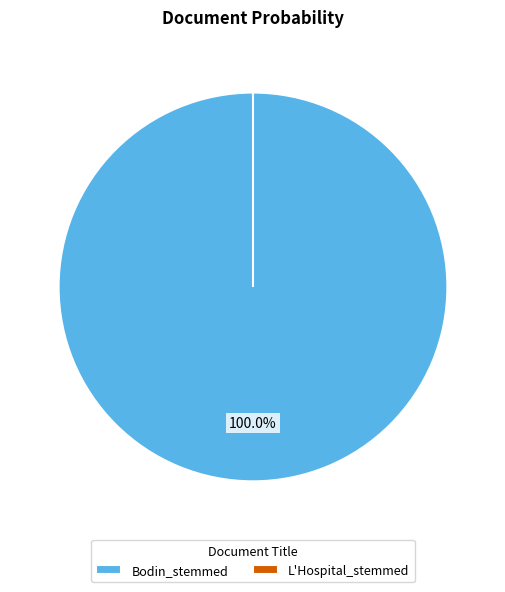

Between L'Hospital_stemmed and Bodin_stemmed, which is larger?

Bodin_stemmed